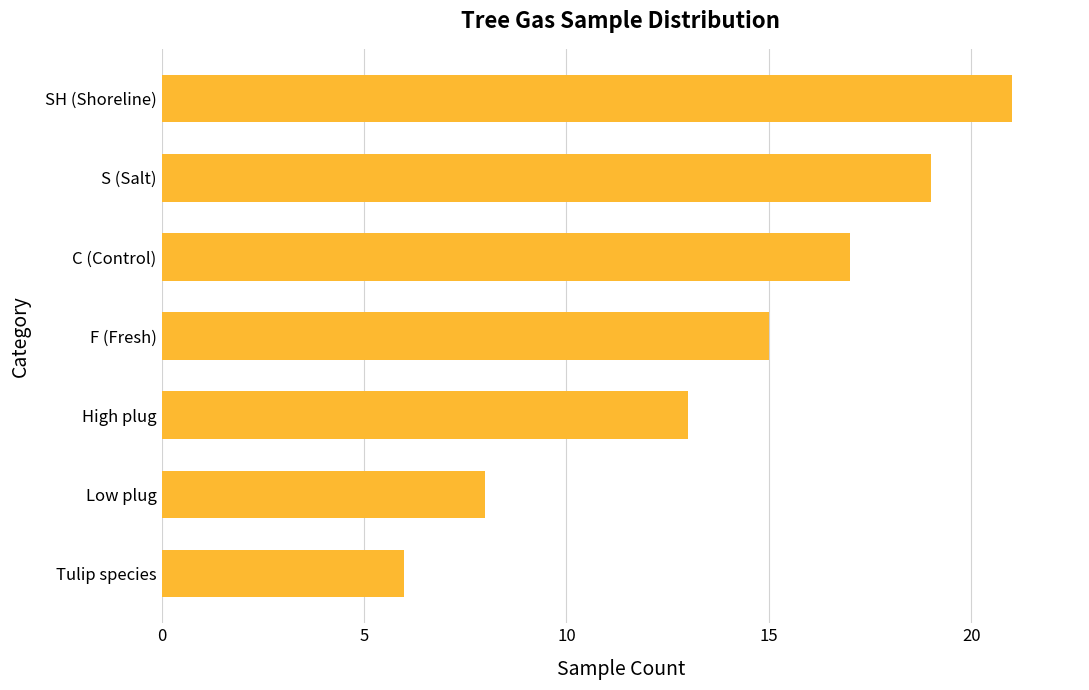

The value at S (Salt) is 28. True or false?

False